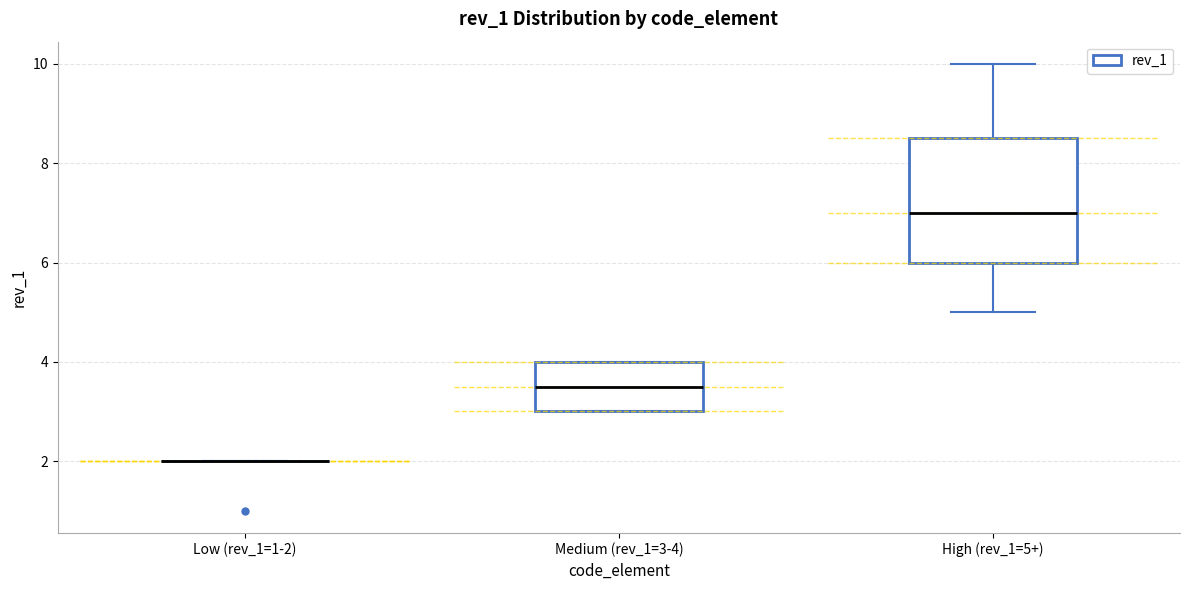

Comparing the boxes themselves (not the whiskers), which one is the tallest?

High (rev_1=5+)